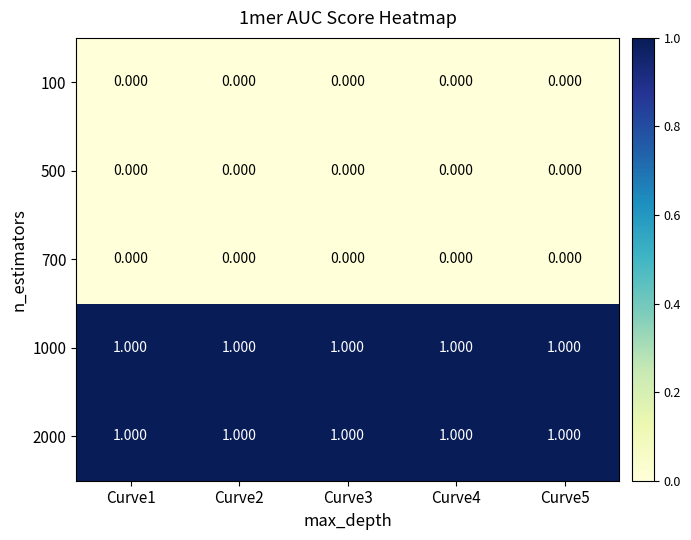

Count the number of data series in this chart.

5